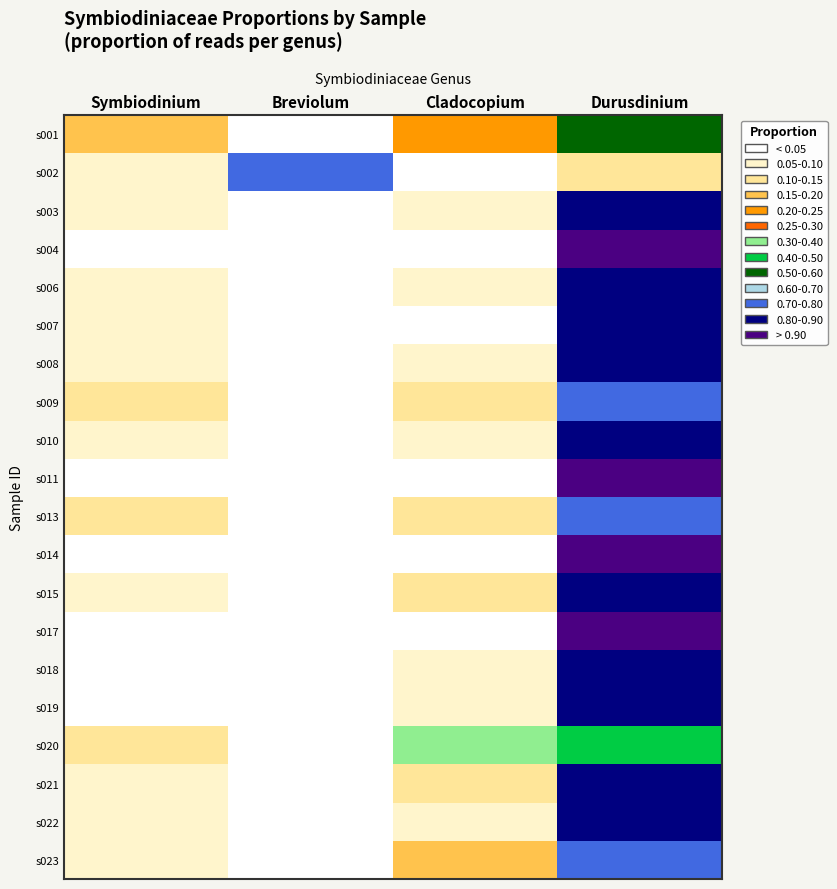

At how many categories does at least one series exceed 0?

4